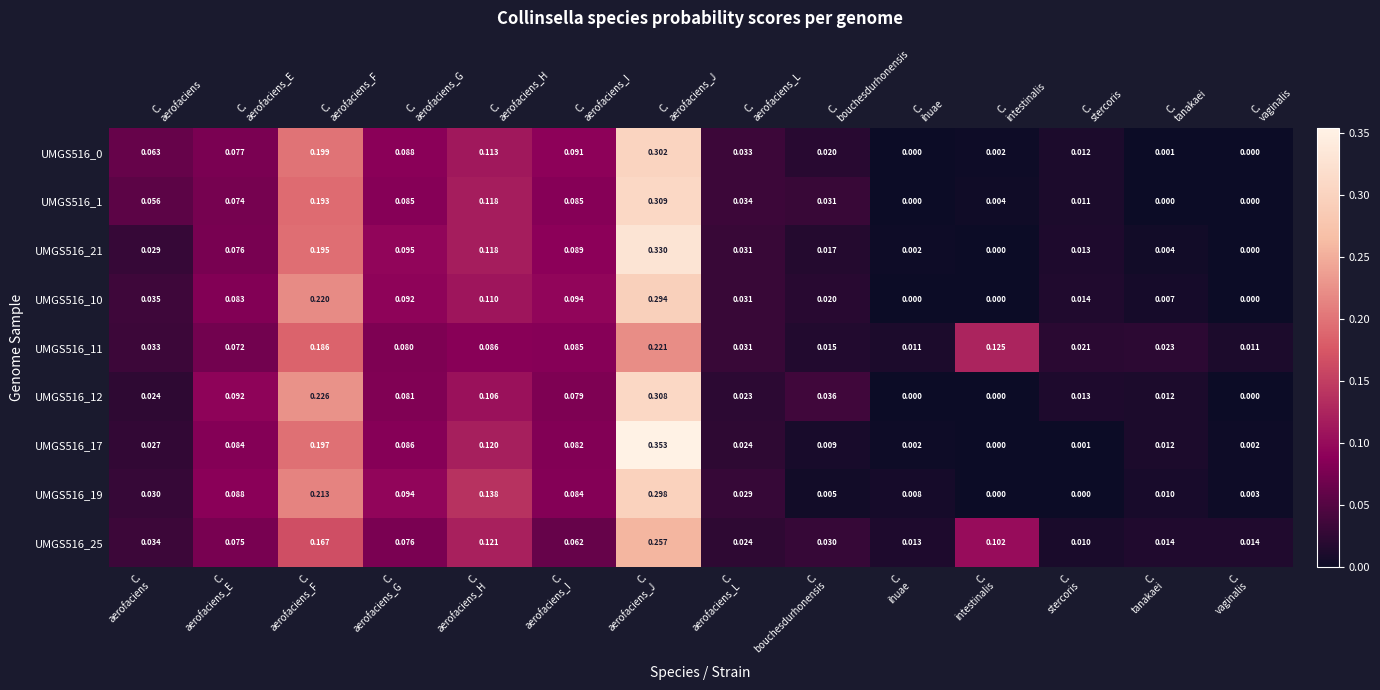

What is the average value of the UMGS516_12 series?

0.1